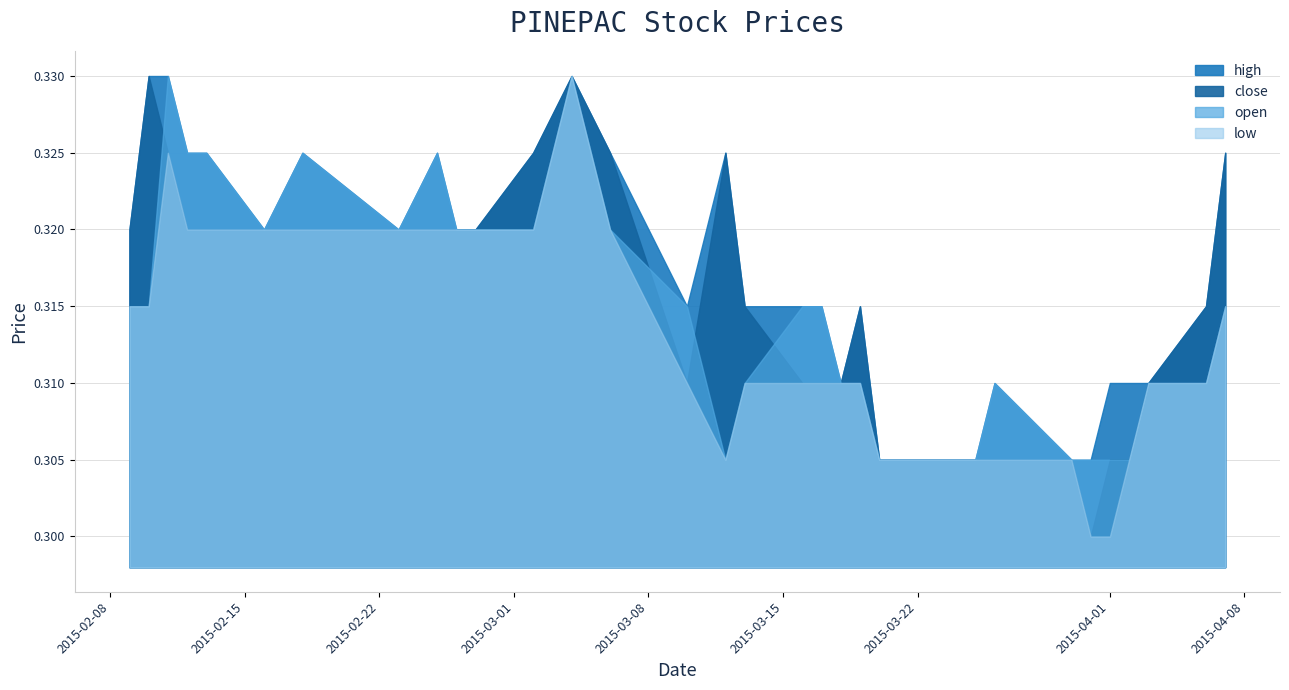

What is the label of the 29th point from the right?

2015-02-13